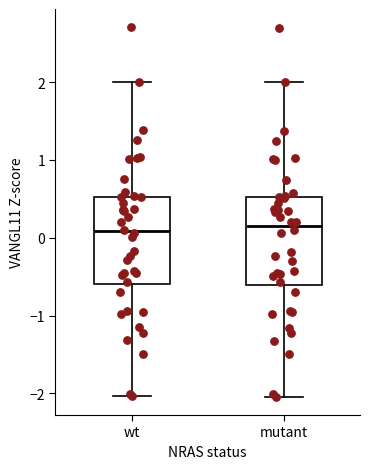

Reading left to right, transcribe this box plot: for each box, give where its median line is, the range the box spans, and where its two whiskers end, as read against the y-axis. The values are not printed on the chart, so give them approximately, as read against the axis.

wt: median 0.1, box -0.6 to 0.5, whiskers -2.0 to 2.0
mutant: median 0.1, box -0.6 to 0.5, whiskers -2.0 to 2.0